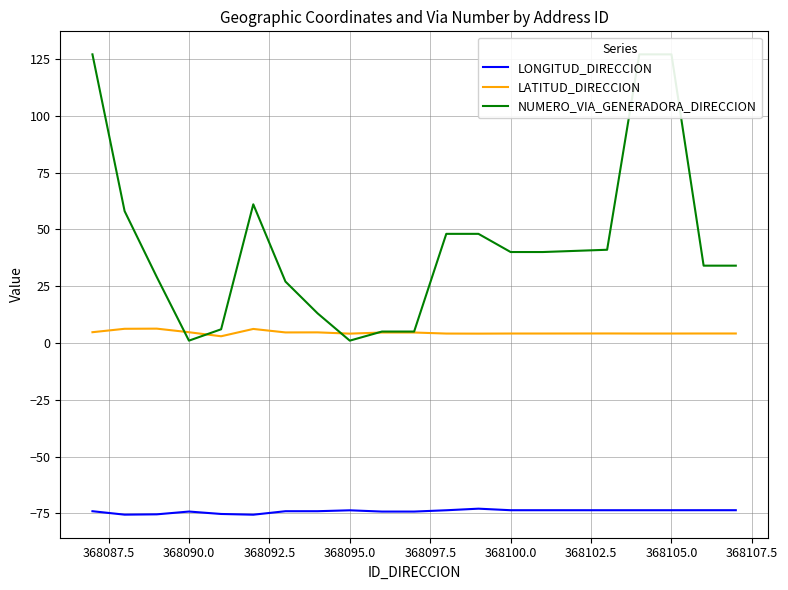

True or false: LATITUD_DIRECCION and LONGITUD_DIRECCION intersect in this chart.

False